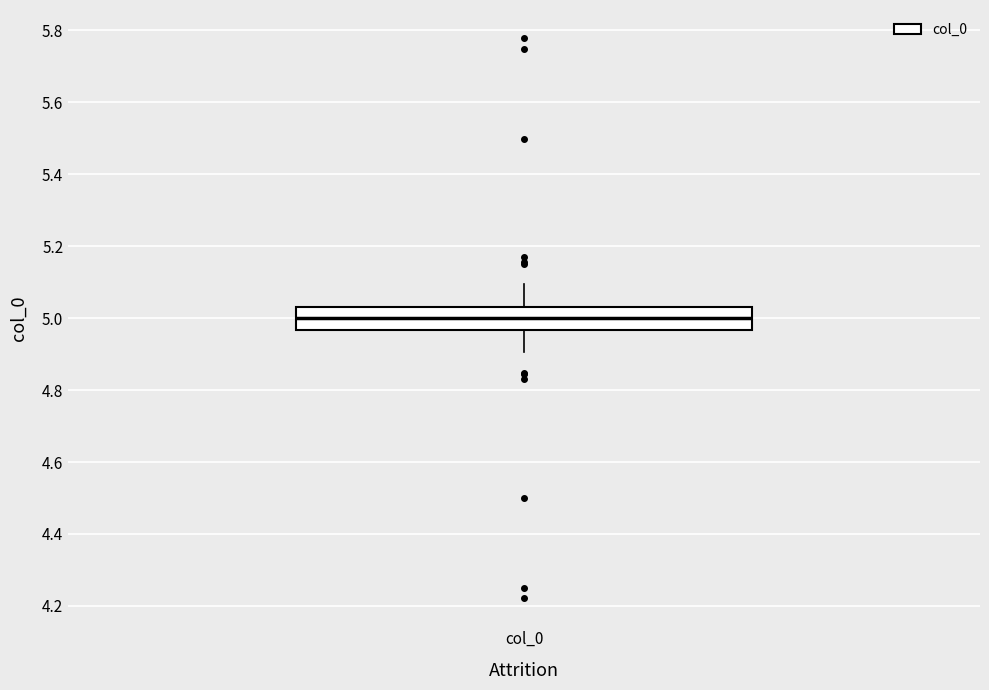

Transcribe this box plot: give where the median line is, the range the box spans, and where the two whiskers end, as read against the y-axis. The values are not printed on the chart, so give them approximately, as read against the axis.

median 5.00, box 4.96 to 5.04, whiskers 4.90 to 5.10